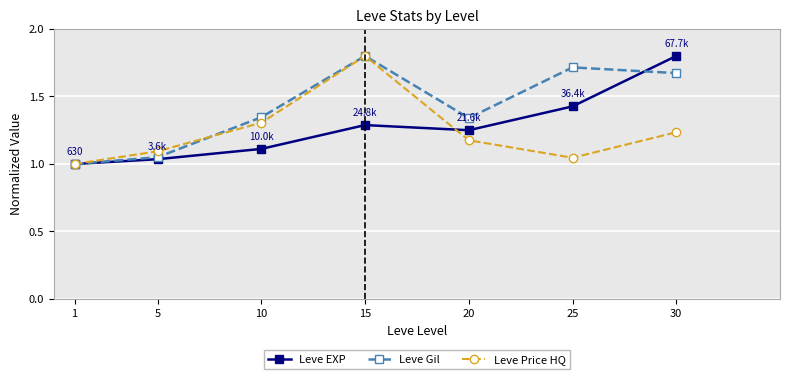

What is the total value across all series at 10?

3.8